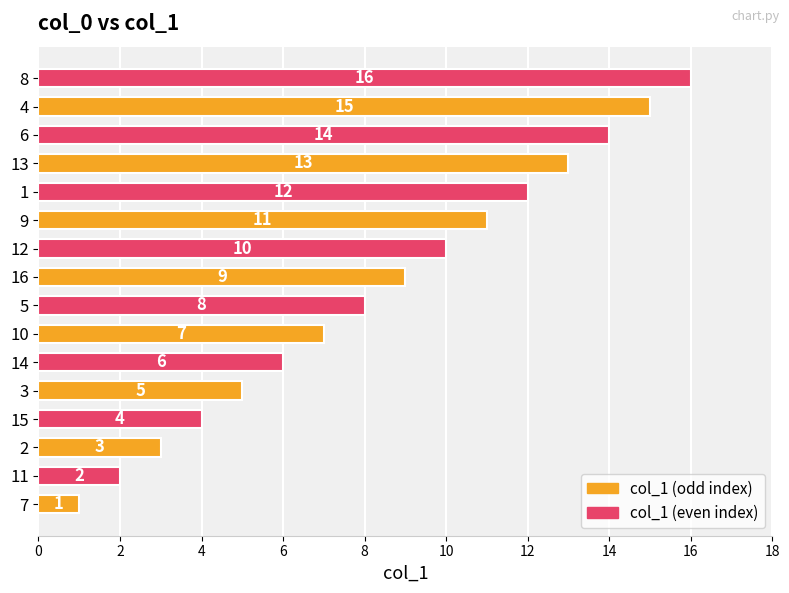

Which has a higher value, 13 or 5?

13